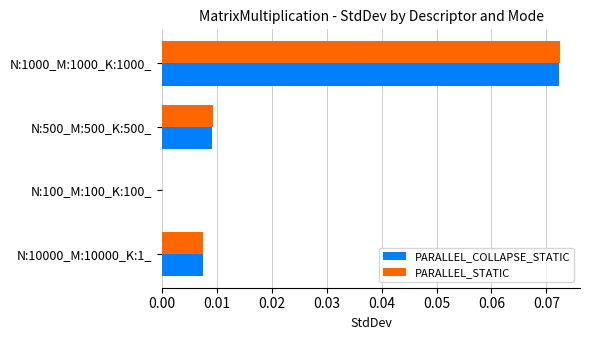

The PARALLEL_COLLAPSE_STATIC series shows 0.0 at N:10000_M:10000_K:1_. True or false?

True